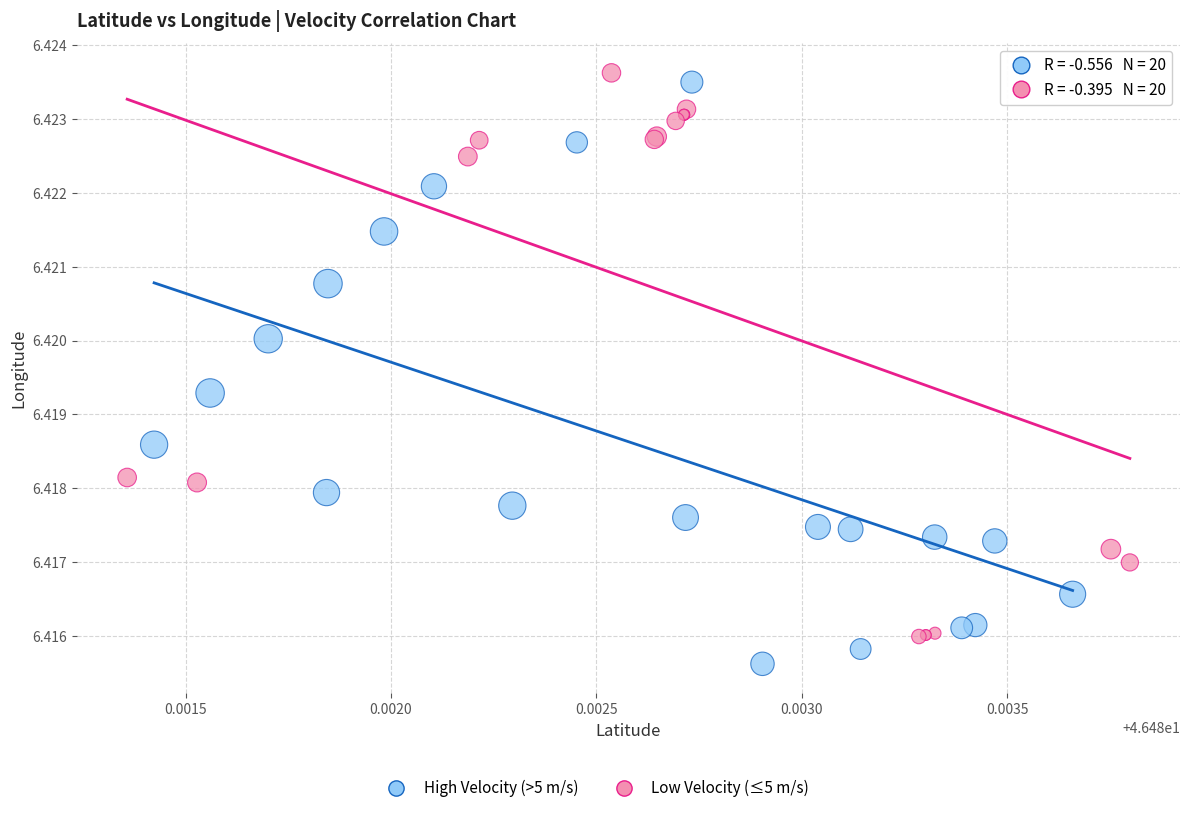

Which series reaches the minimum Y coordinate?

High Velocity (>5 m/s)